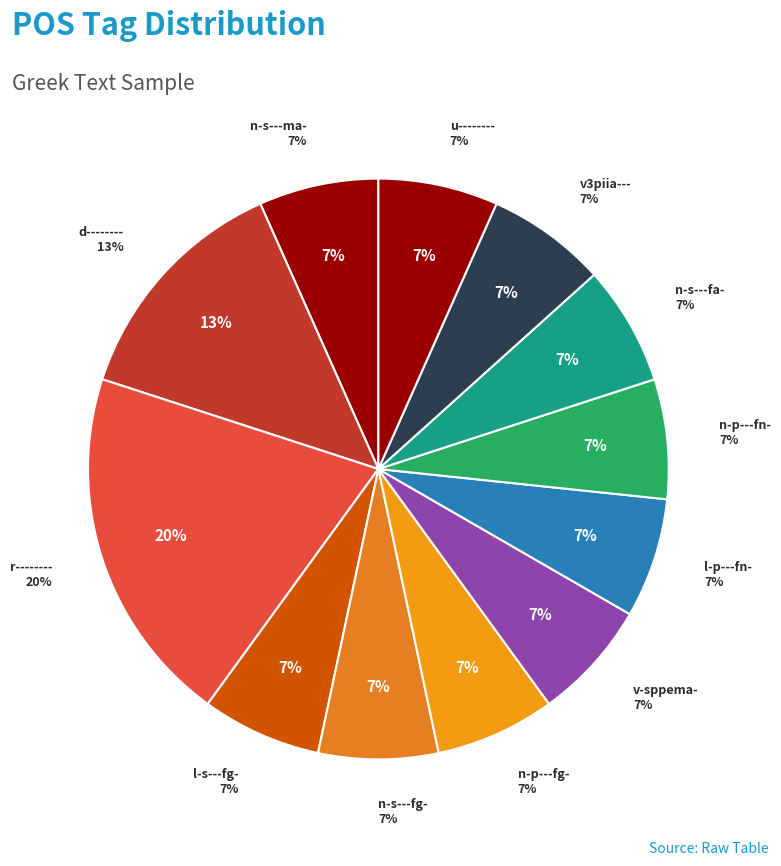

Is n-s---fg- the majority of the pie?

No